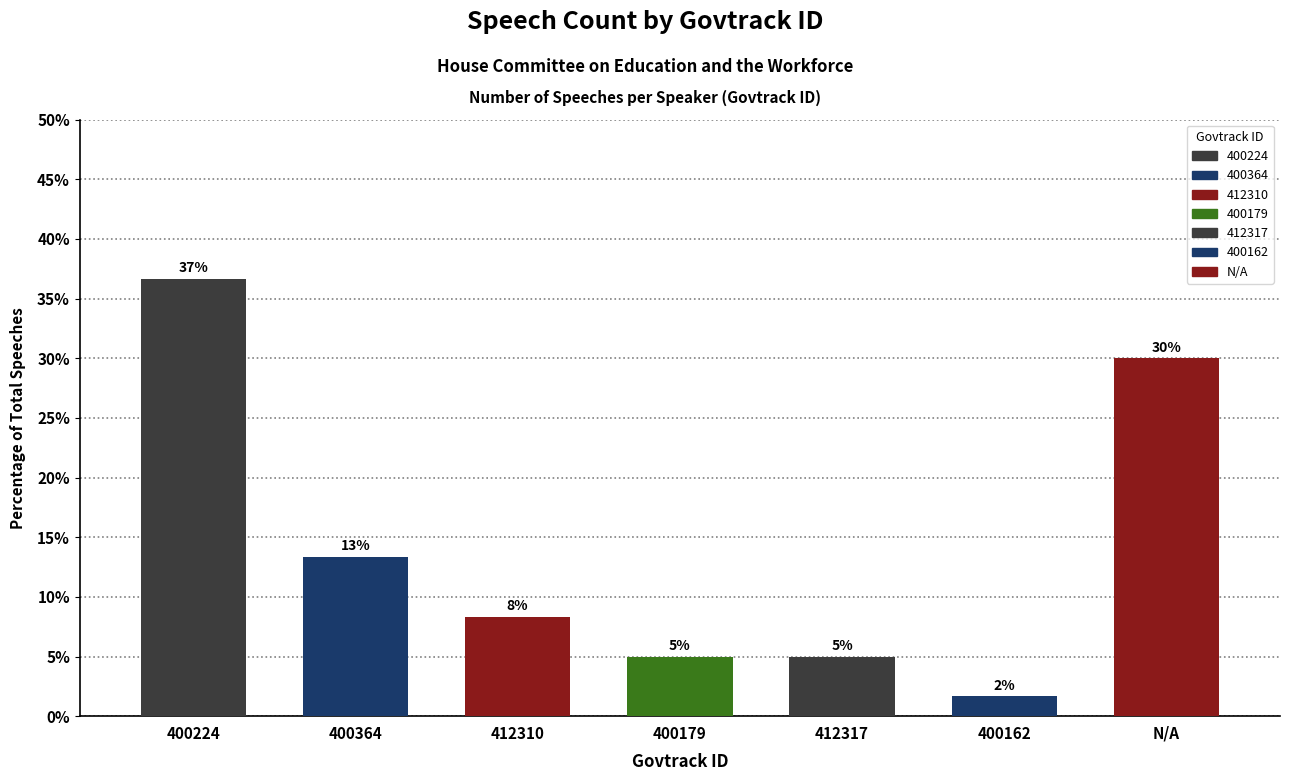

At which category does the chart reach its peak across all series?

400224